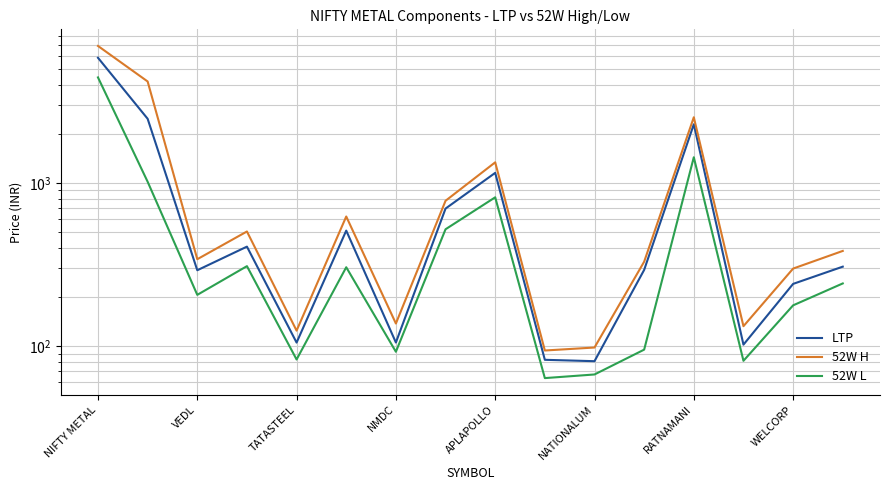

True or false: LTP has a value of 59.5 at NMDC.

False